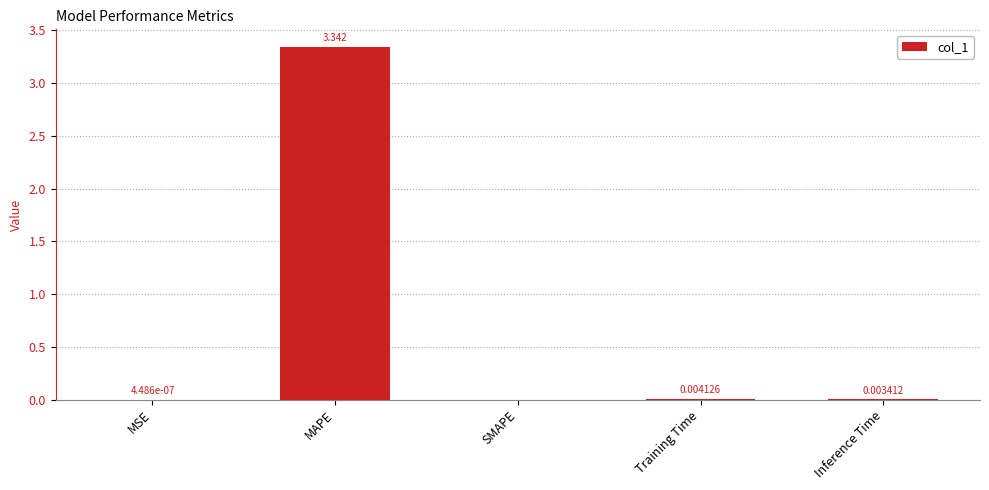

Which label corresponds to the largest value in the chart?

MAPE